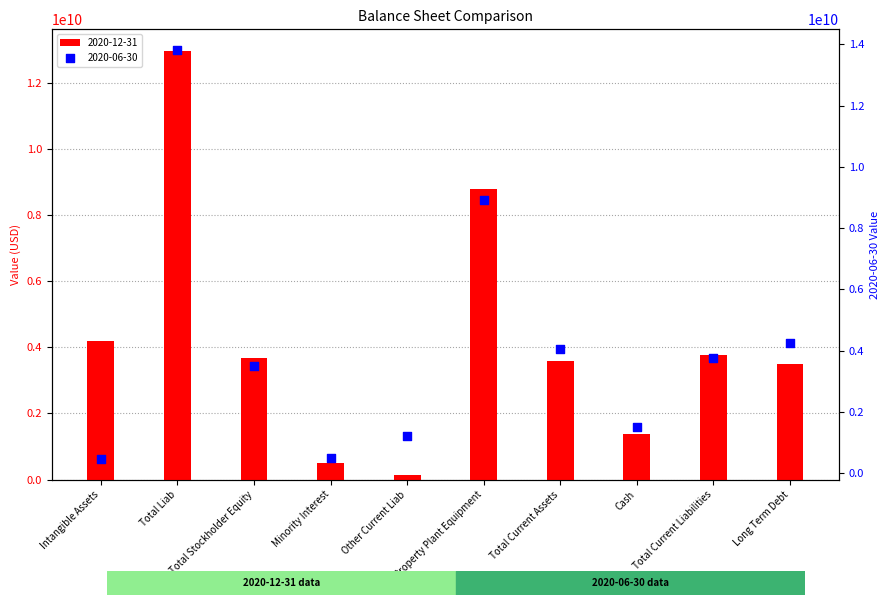

Which series contains the highest Y value?

2020-06-30